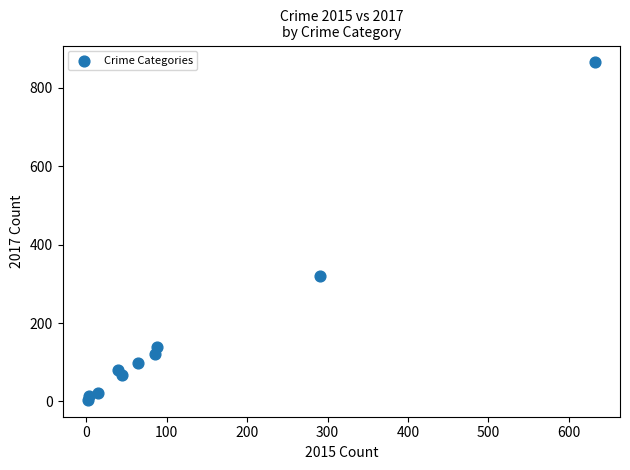

What is the range of X values (max minus min)?

630